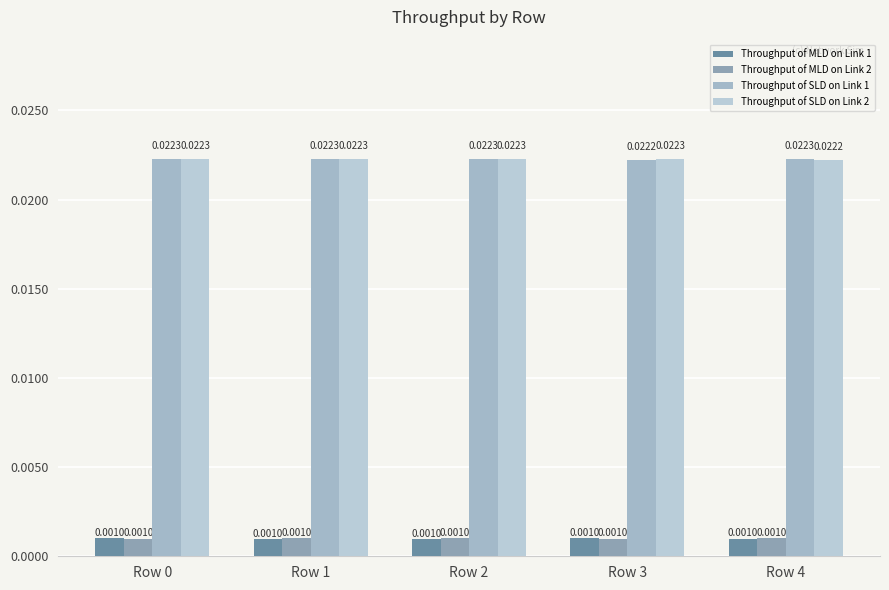

Count the number of data series in this chart.

4